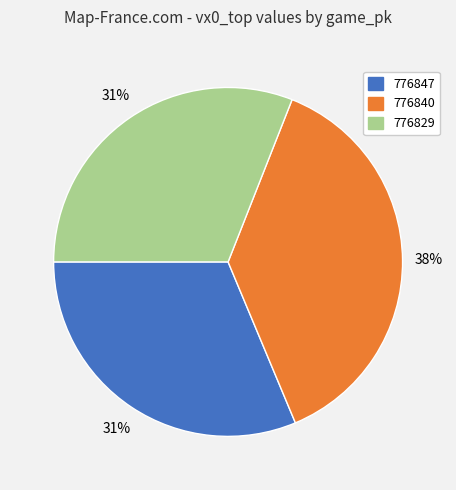

Count the number of slices in the pie.

3